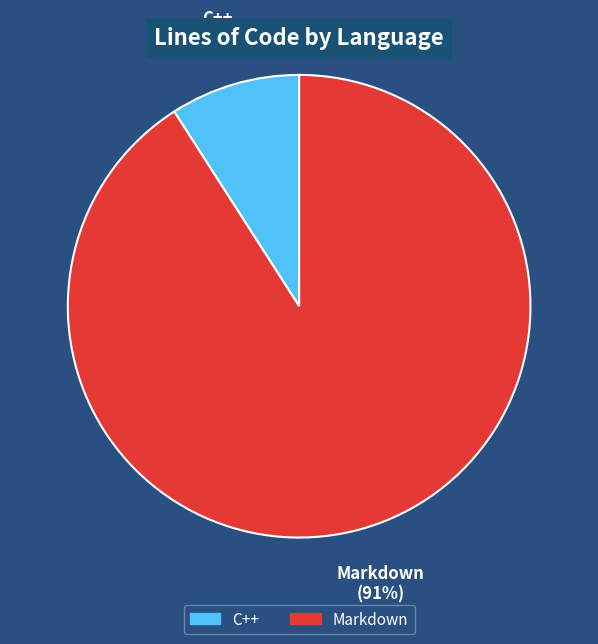

Between Markdown and C++, which is larger?

Markdown